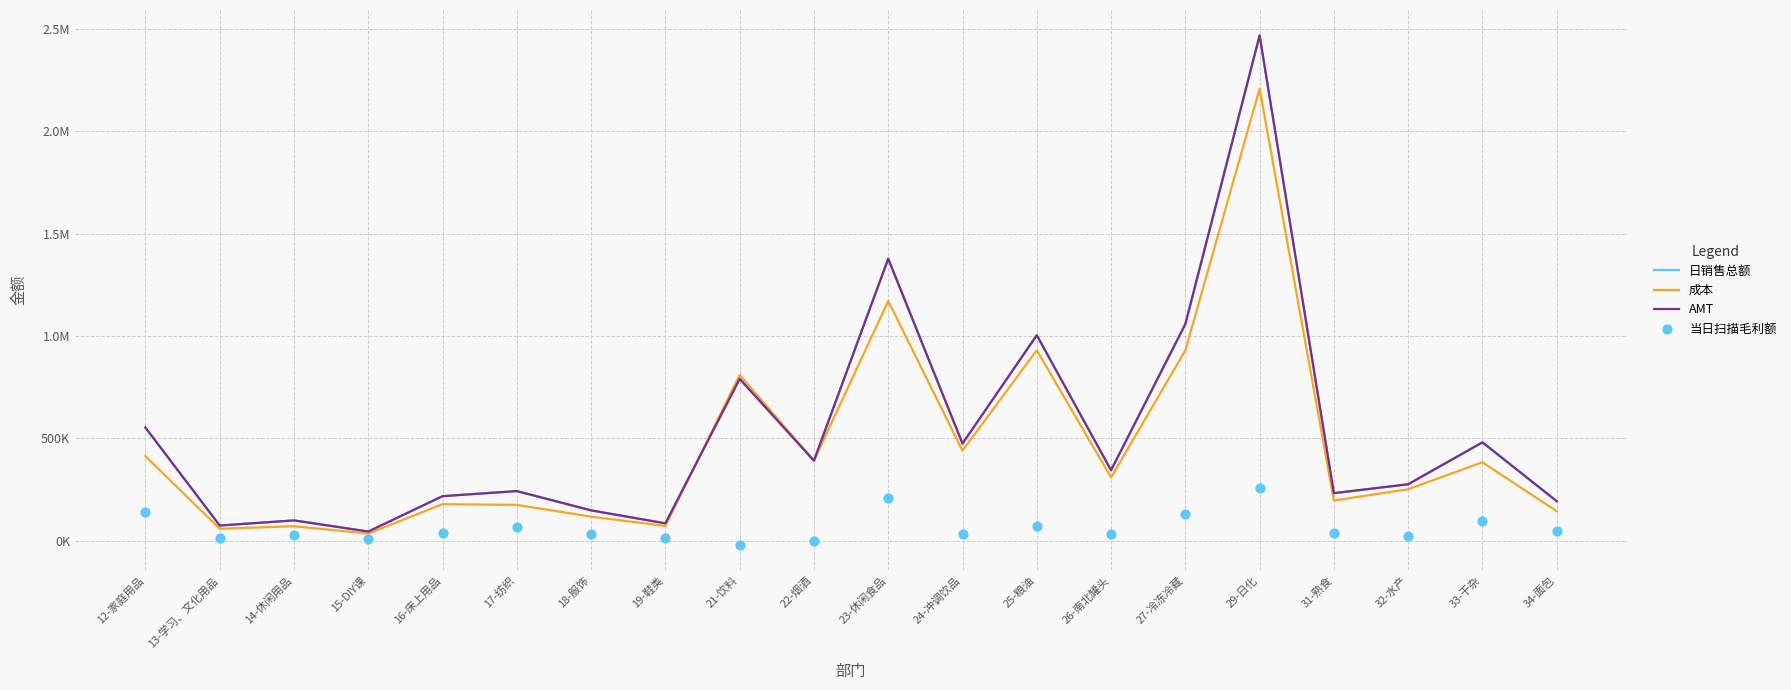

At how many categories does at least one series exceed 21826?

20